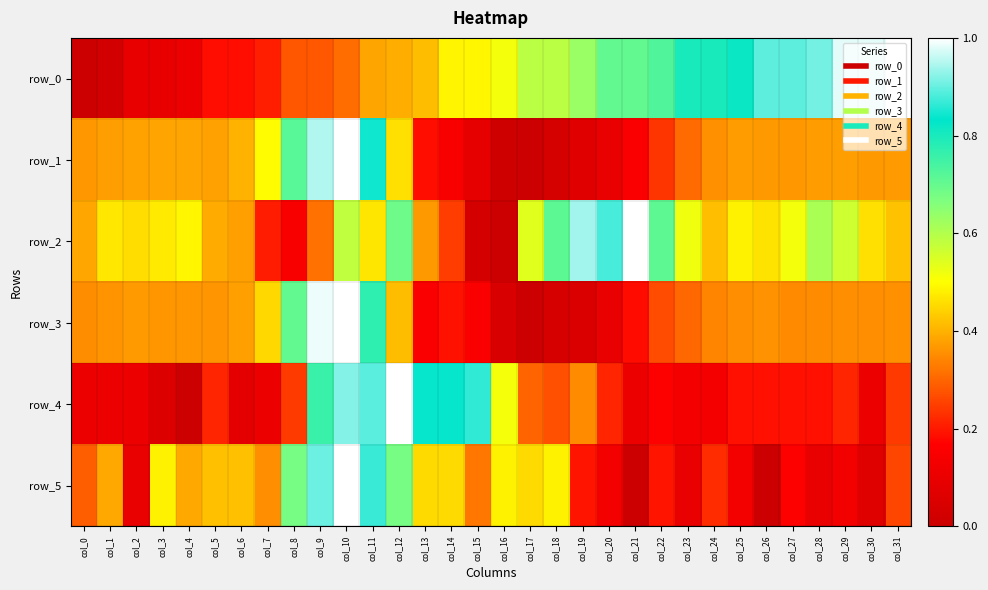

At which label is row_4 closest to 0?

col_4